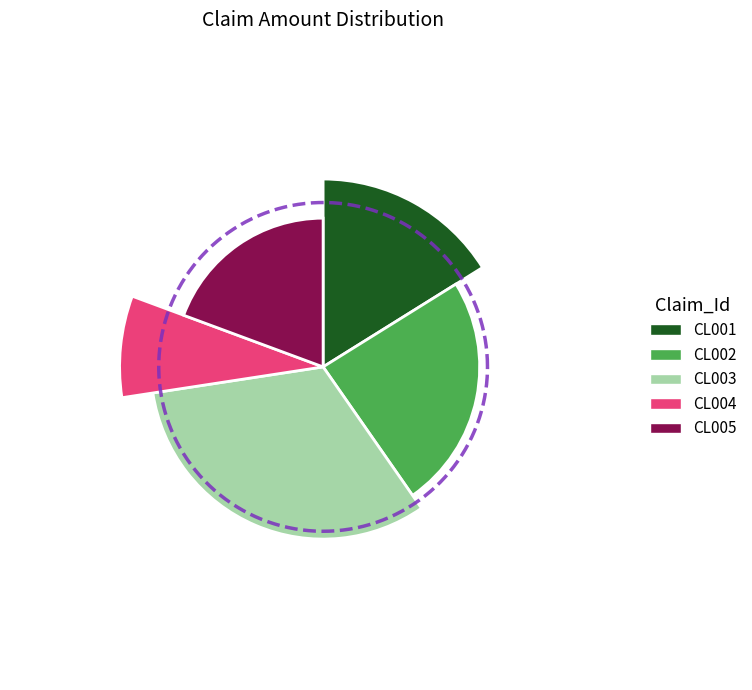

To the nearest percent, what percentage of the pie is CL003?

32%